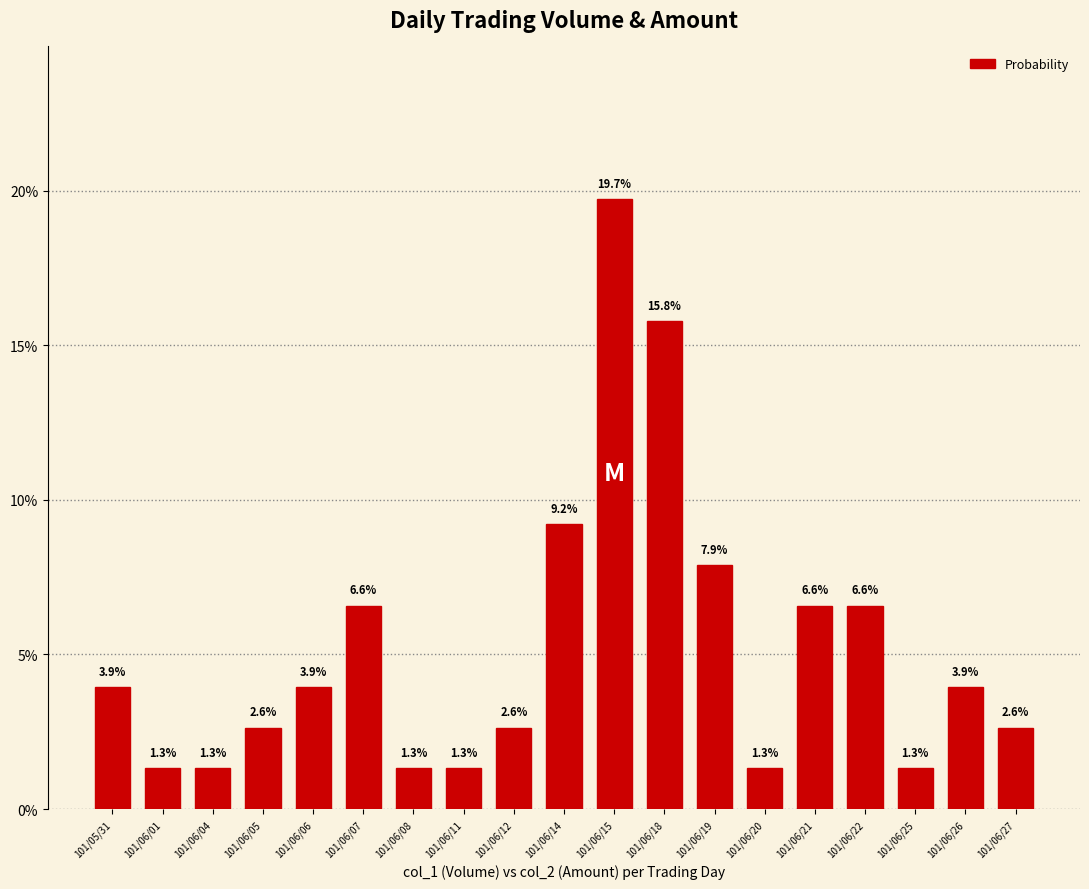

True or false: the data shows 0.0 at 101/06/14.

False